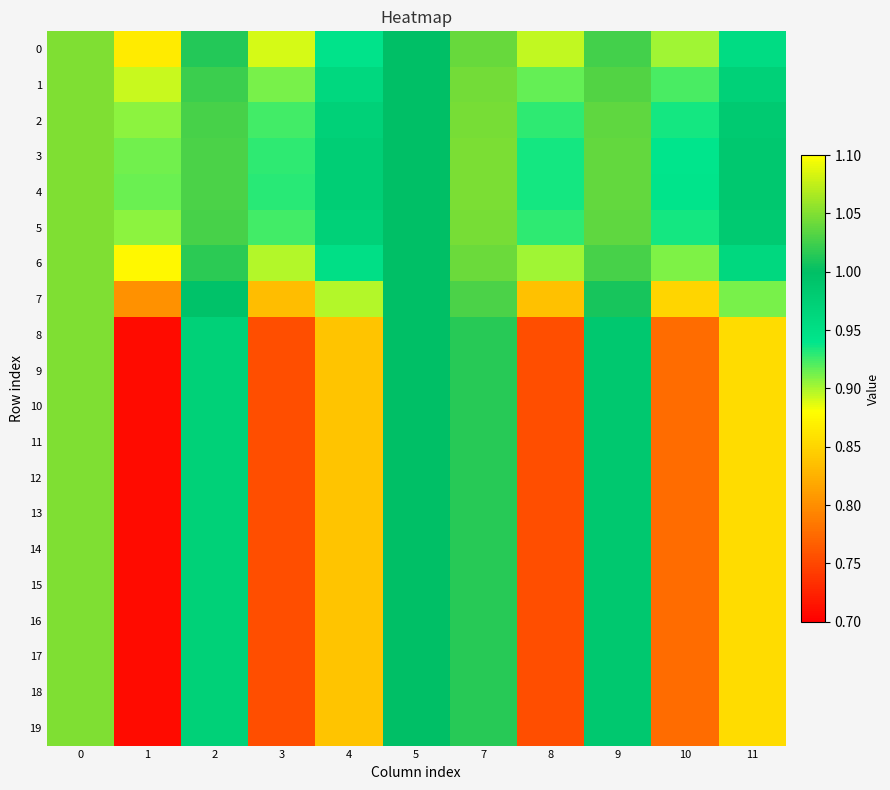

What is the total value across all series at 3?

16.3